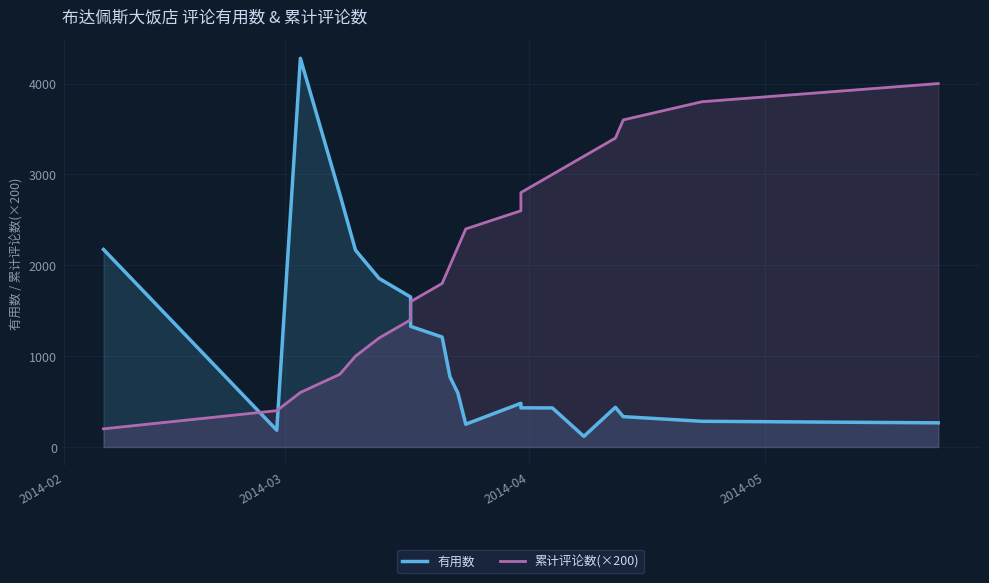

How many intersections are there between 有用数 and 累计评论数(×200)?

3